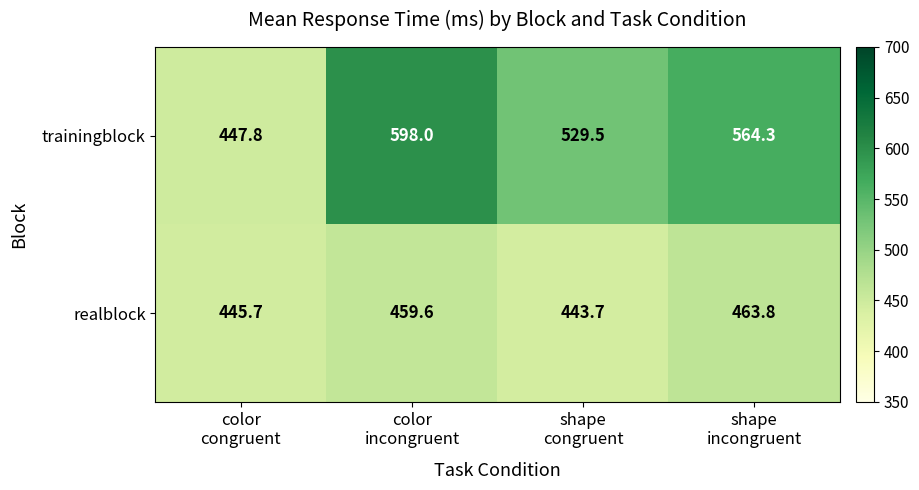

How many data points does each series have?

4